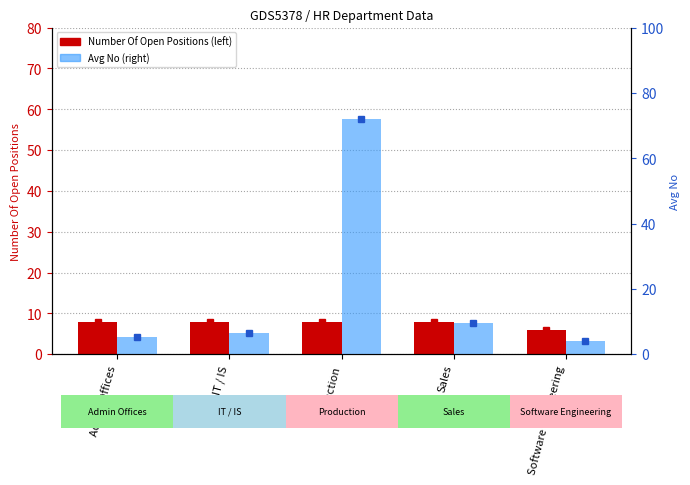

What is the total value across all series at Sales?

17.5